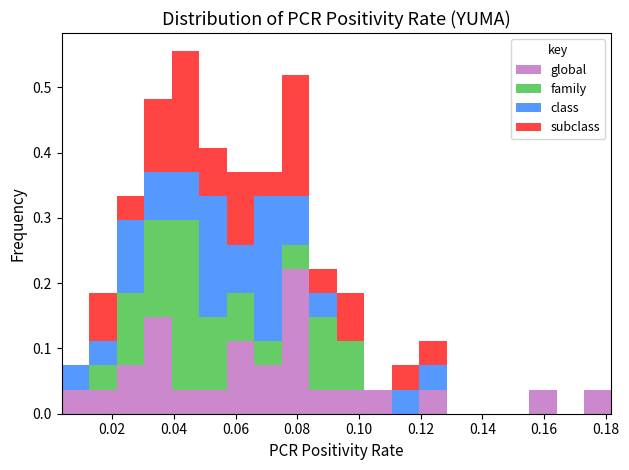

Which range on the x-axis has the tallest stacked bar (by total height)?

0.040 to 0.048